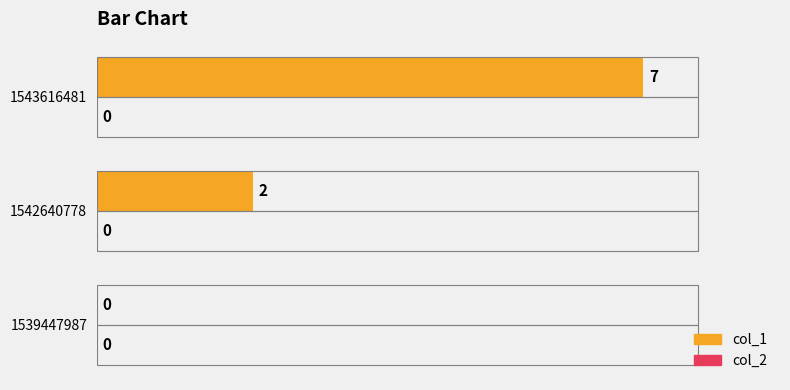

Are the bars horizontal?

Yes